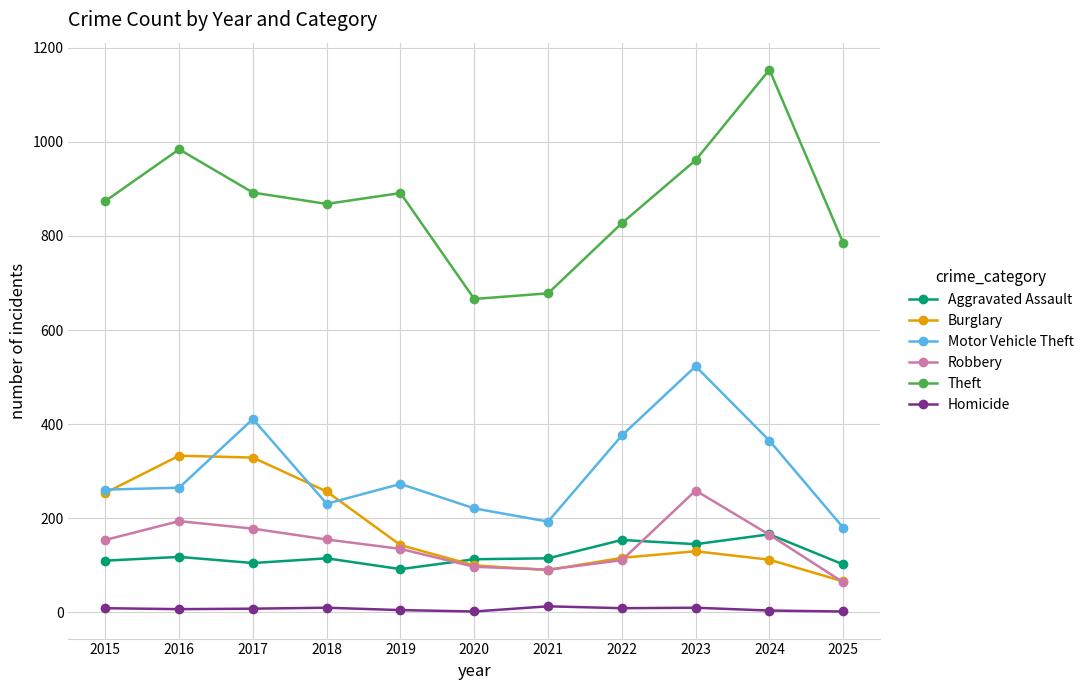

Which series has the largest range (max minus min)?

Theft